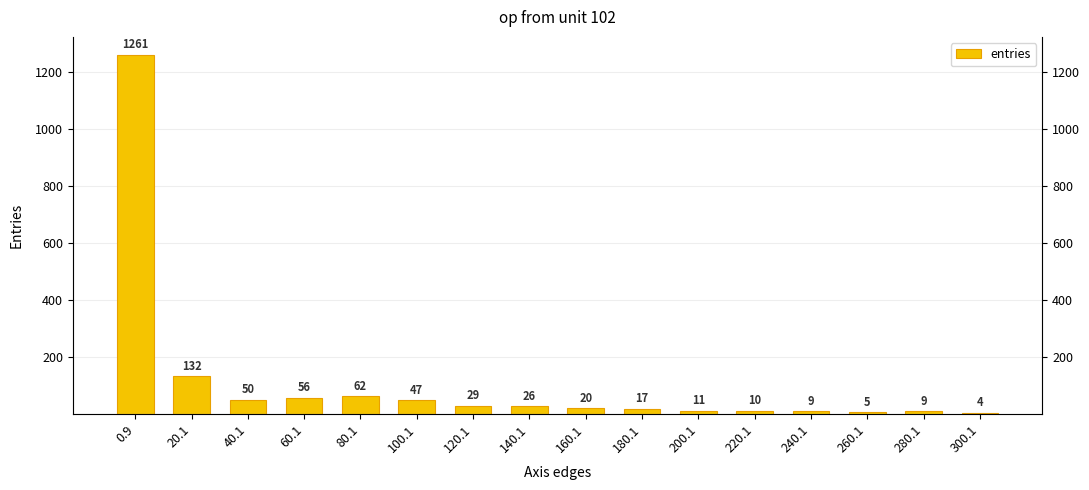

True or false: the data shows 9 at 280.1.

True